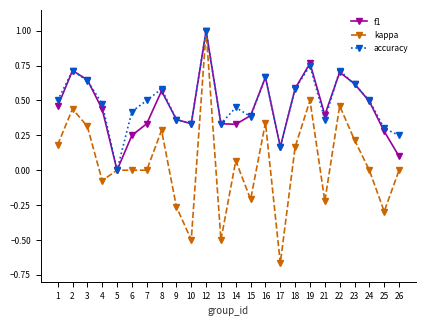

At which category does kappa reach its first local peak?

2